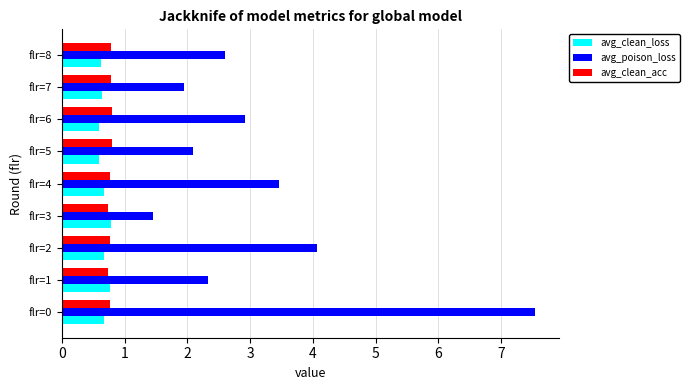

Which series has the largest total across all categories?

avg_poison_loss